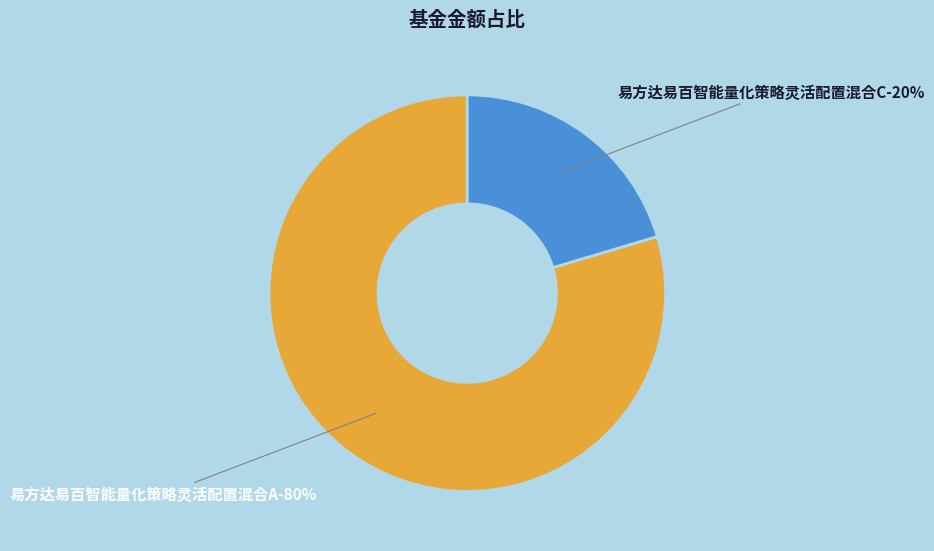

Rank the categories by value from lowest to highest.

易方达易百智能量化策略灵活配置混合C, 易方达易百智能量化策略灵活配置混合A